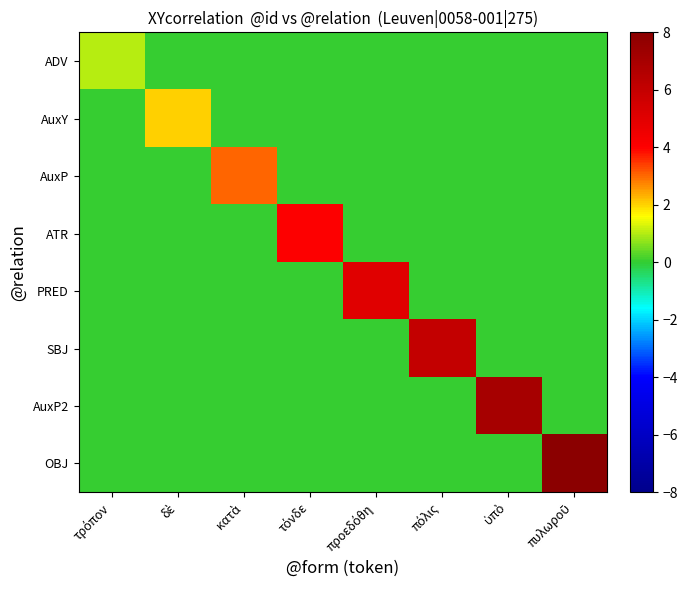

Which series changed the most between ὑπὸ and πυλωροῦ?

OBJ